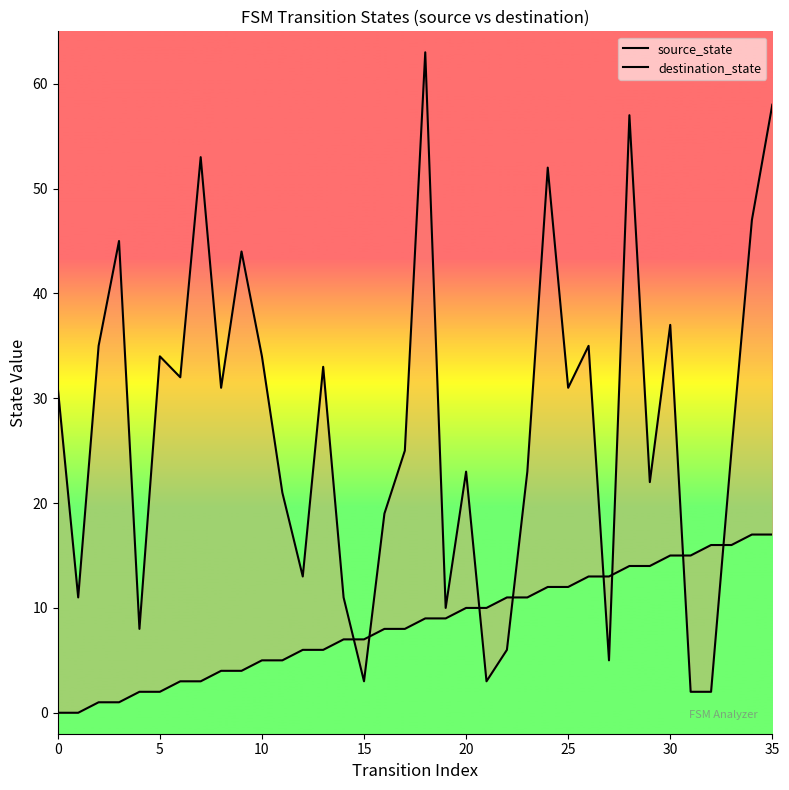

Which series has the largest total across all categories?

destination_state